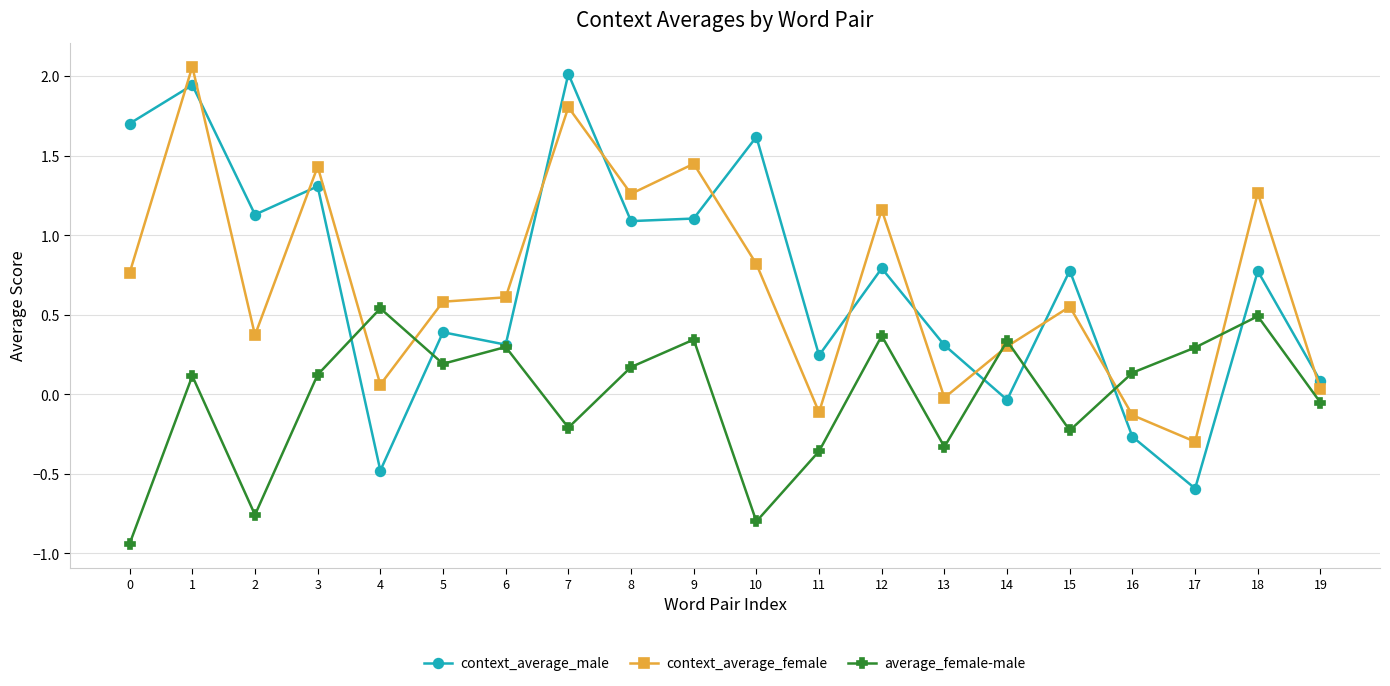

At which label does context_average_male reach its peak?

7